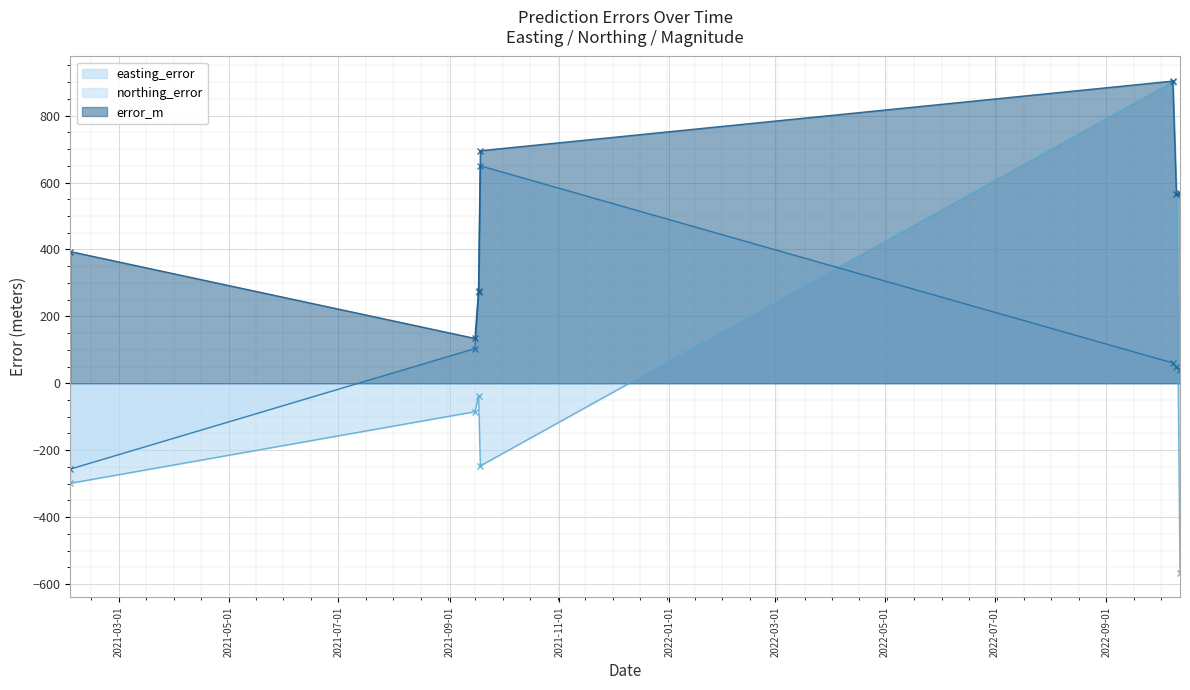

The northing_error series shows 97.5 at 2022-10-08. True or false?

False